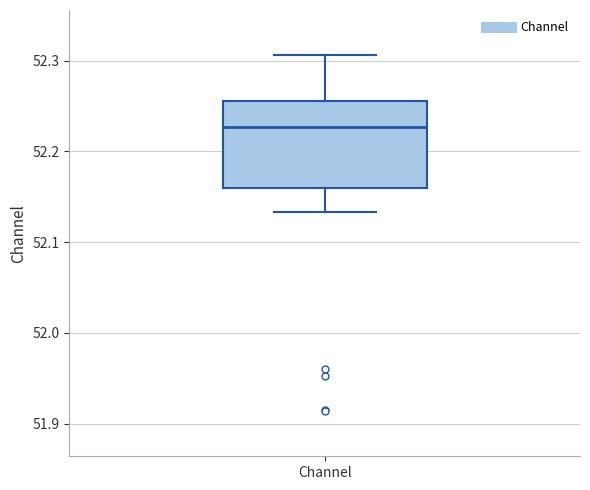

Where does the upper whisker of the box for Channel end on the y-axis? The values are not printed on the chart, so give them approximately, as read against the axis.

52.31